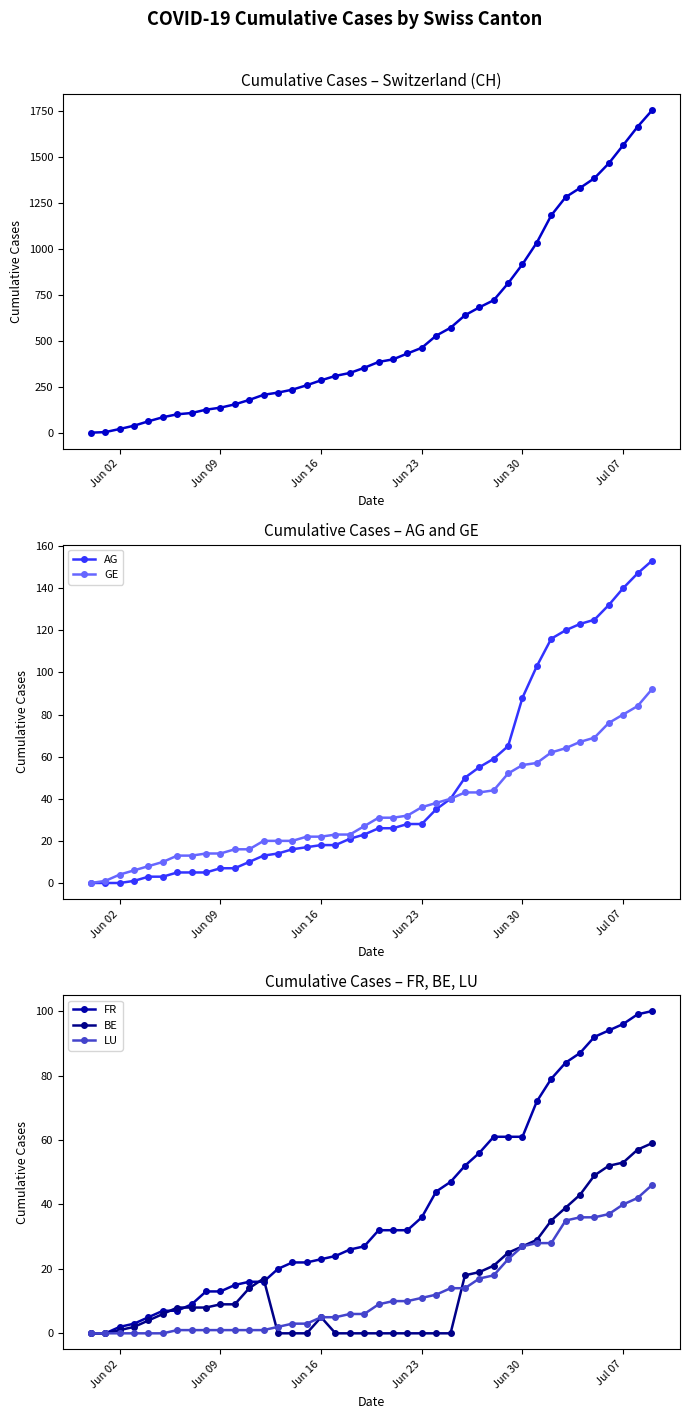

Which series ends up on top after the final intersection of BE and FR?

FR